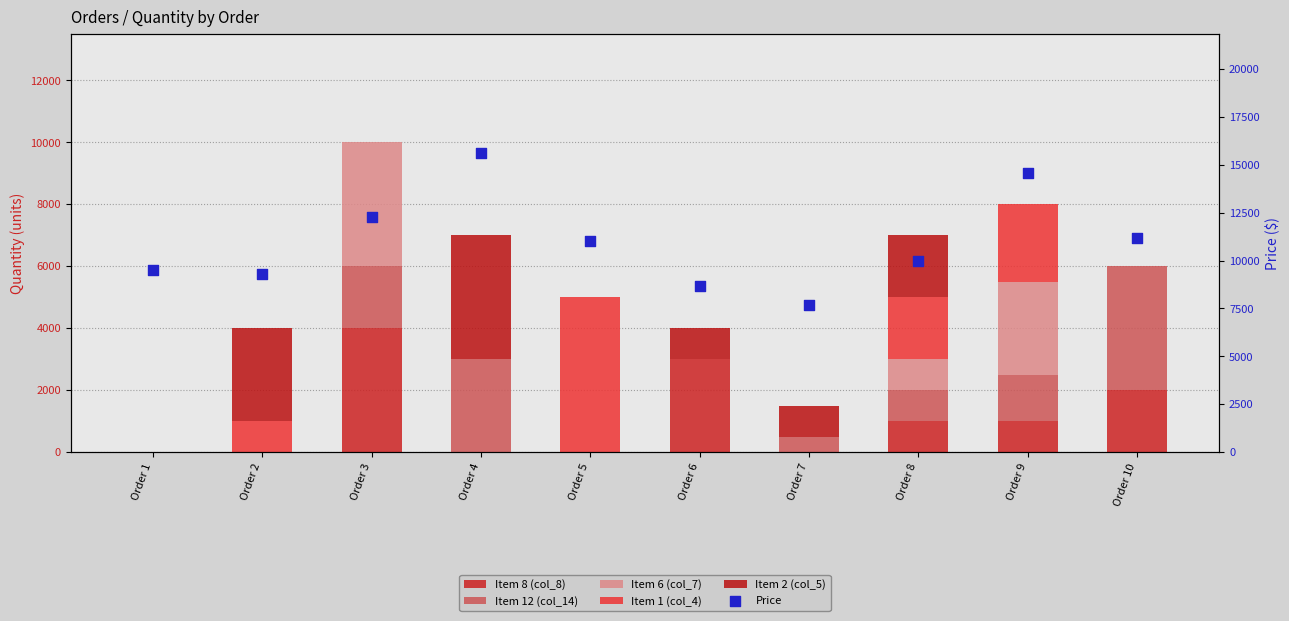

What are all the series names shown in the legend?

Item 8 (col_8), Item 12 (col_14), Item 6 (col_7), Item 1 (col_4), Item 2 (col_5), Price